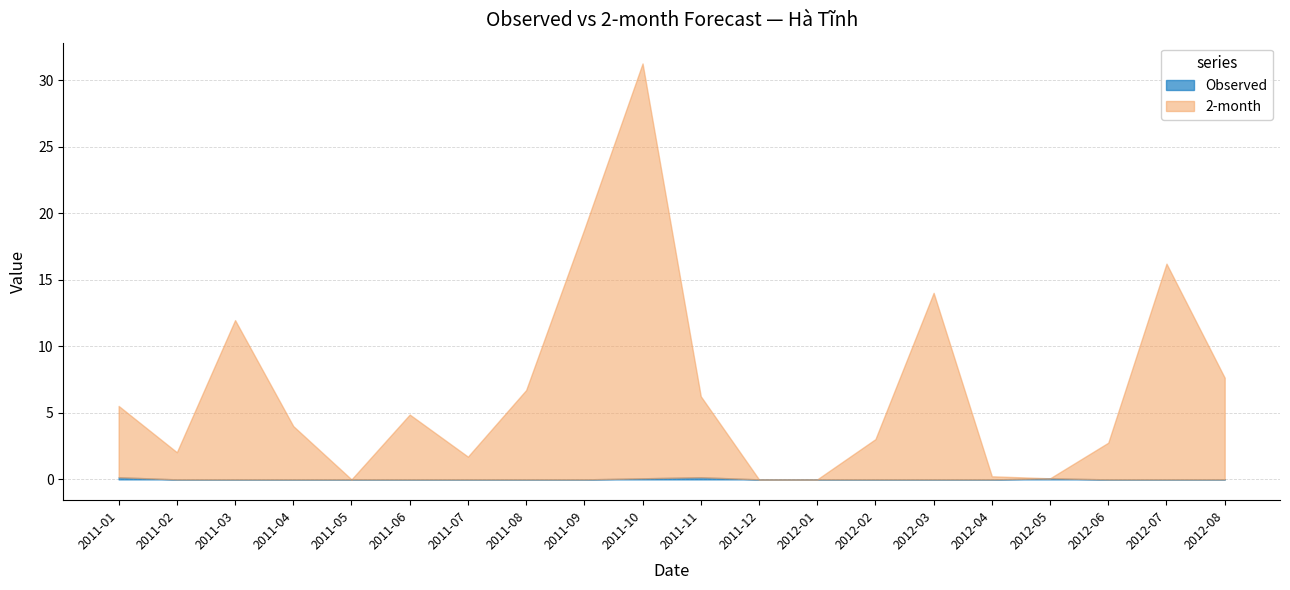

List the labels in order of Observed value, largest first.

2011-01, 2011-11, 2011-10, 2012-05, 2011-02, 2011-03, 2011-04, 2011-05, 2011-06, 2011-07, 2011-08, 2011-09, 2011-12, 2012-01, 2012-02, 2012-03, 2012-04, 2012-06, 2012-07, 2012-08